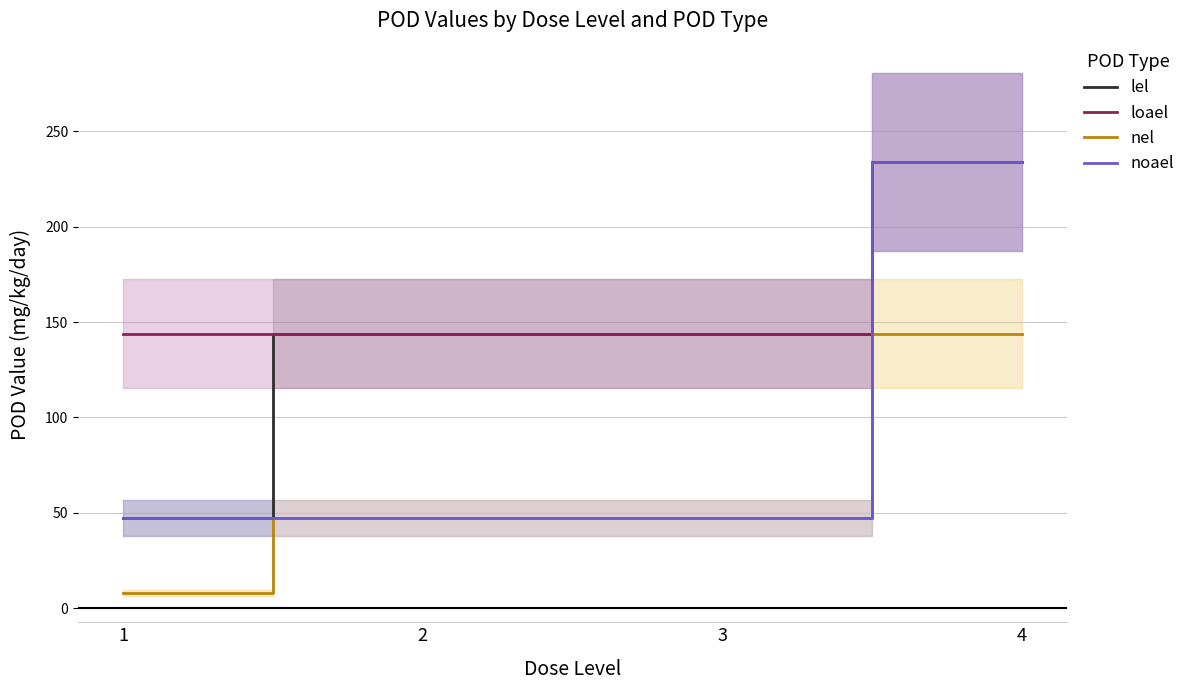

Does the chart display data point markers on the line(s)?

No